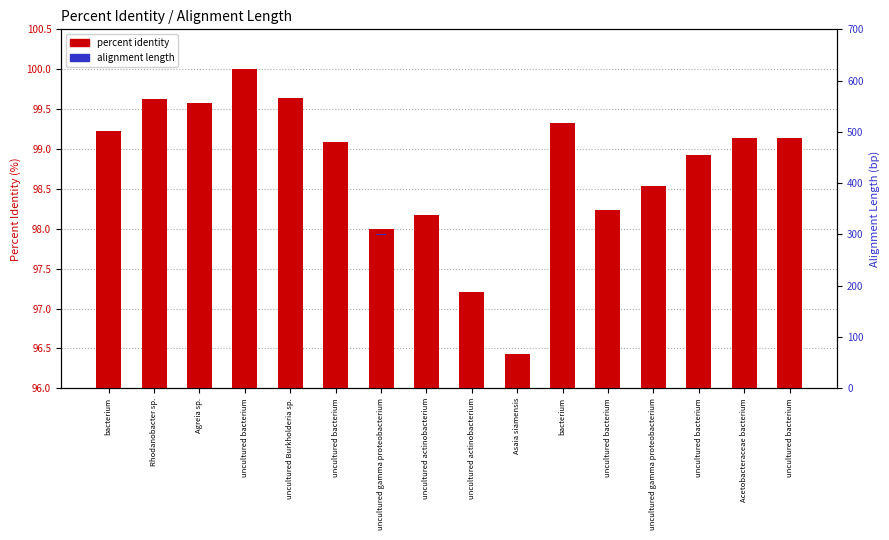

Rank the categories by alignment length value from highest to lowest.

bacterium, Rhodanobacter sp., Agreia sp., uncultured bacterium, uncultured Burkholderia sp., uncultured bacterium, uncultured gamma proteobacterium, uncultured actinobacterium, uncultured actinobacterium, Asaia siamensis, bacterium, uncultured bacterium, uncultured gamma proteobacterium, uncultured bacterium, Acetobacteraceae bacterium, uncultured bacterium